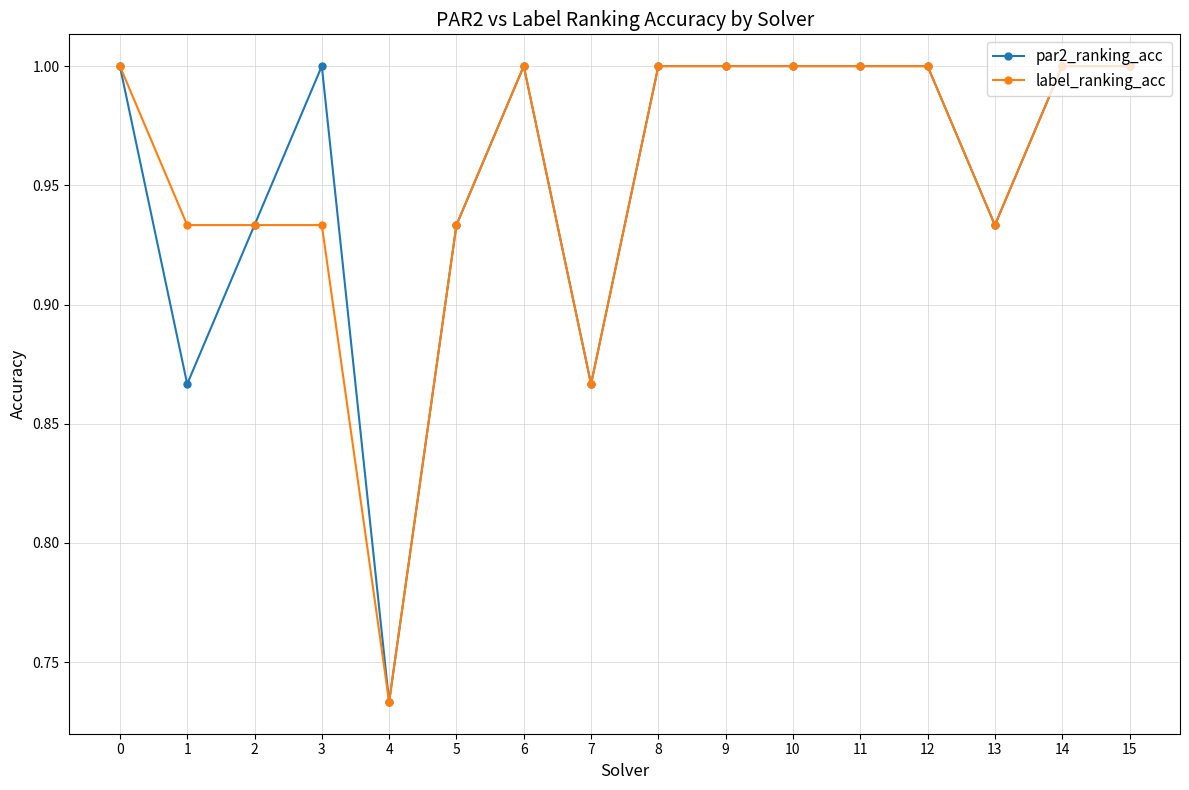

What is the maximum value for par2_ranking_acc?

1.0